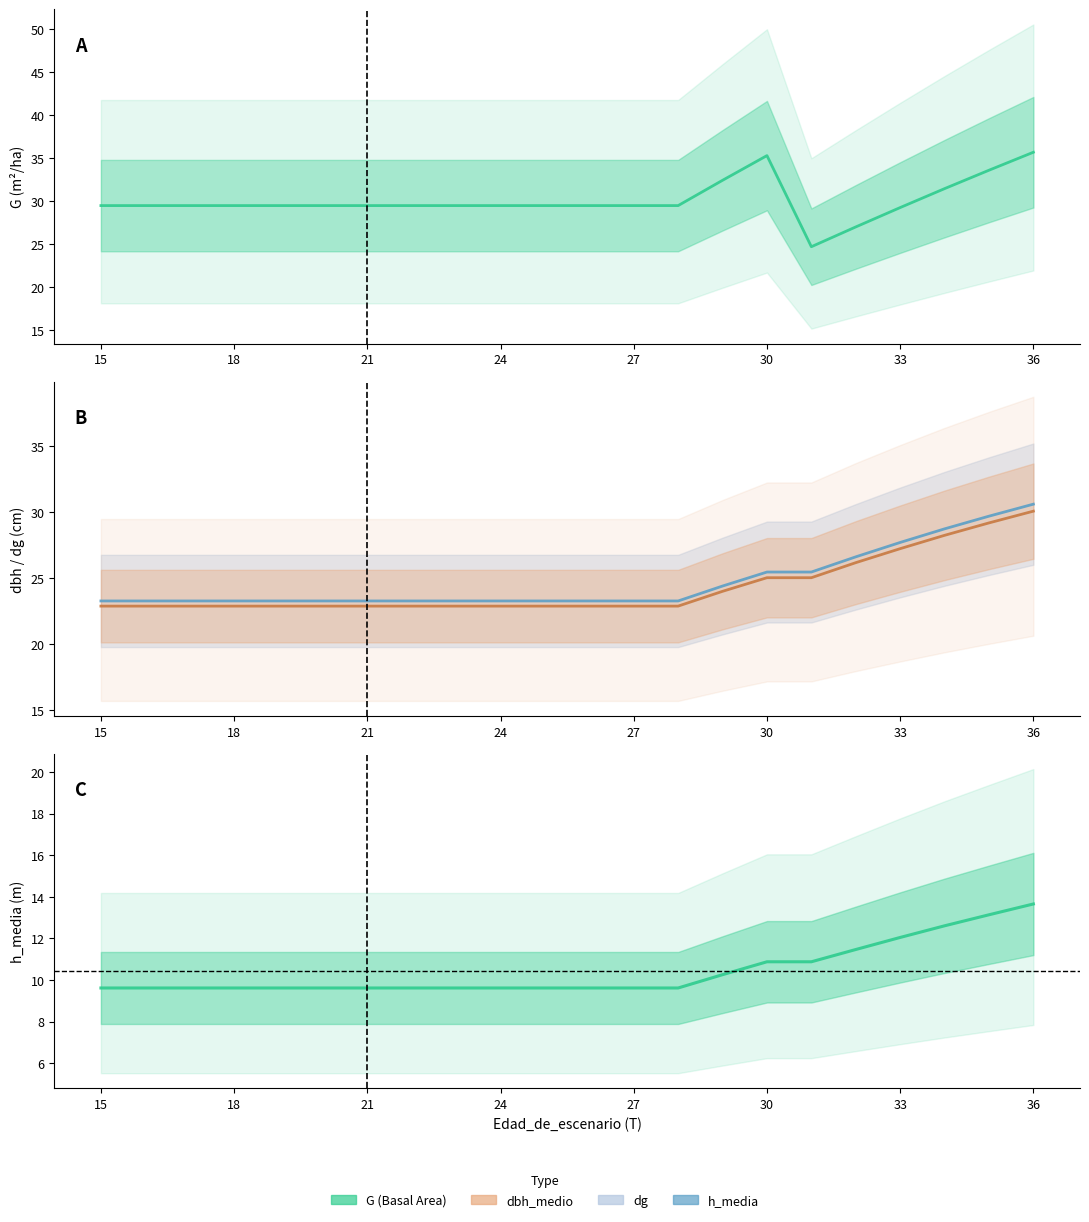

The value of h_media at 35 is 13.1. True or false?

True